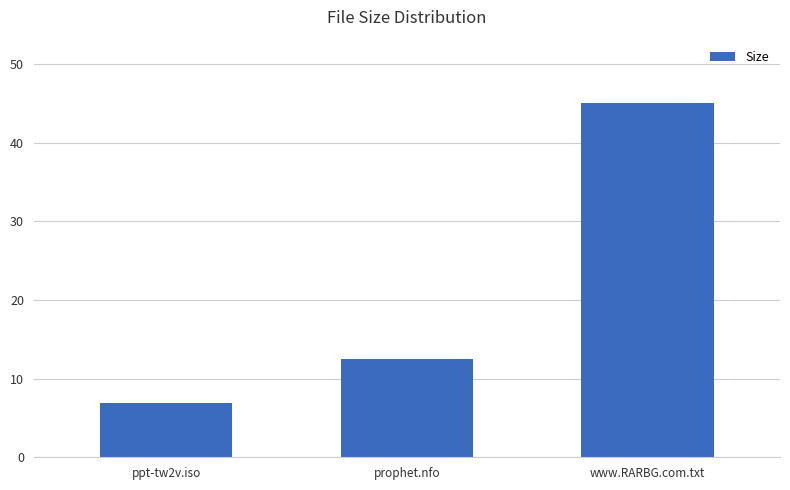

Which has a higher value, prophet.nfo or ppt-tw2v.iso?

prophet.nfo